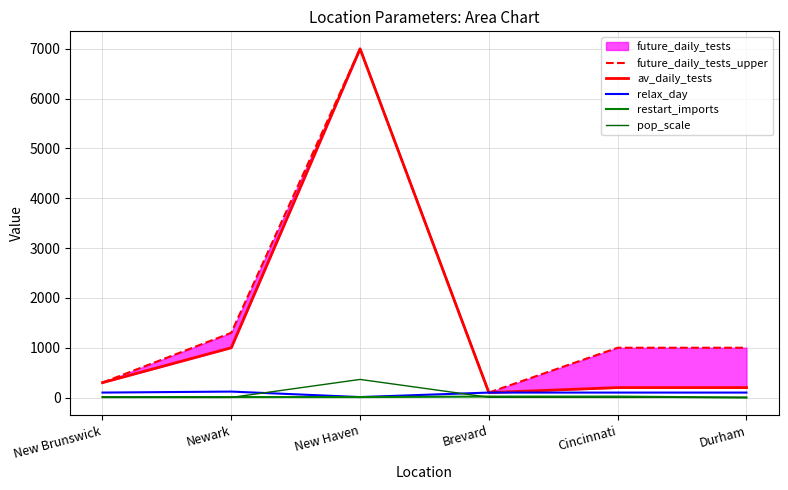

Is the value of pop_scale at Newark greater than the value of av_daily_tests at Durham?

No